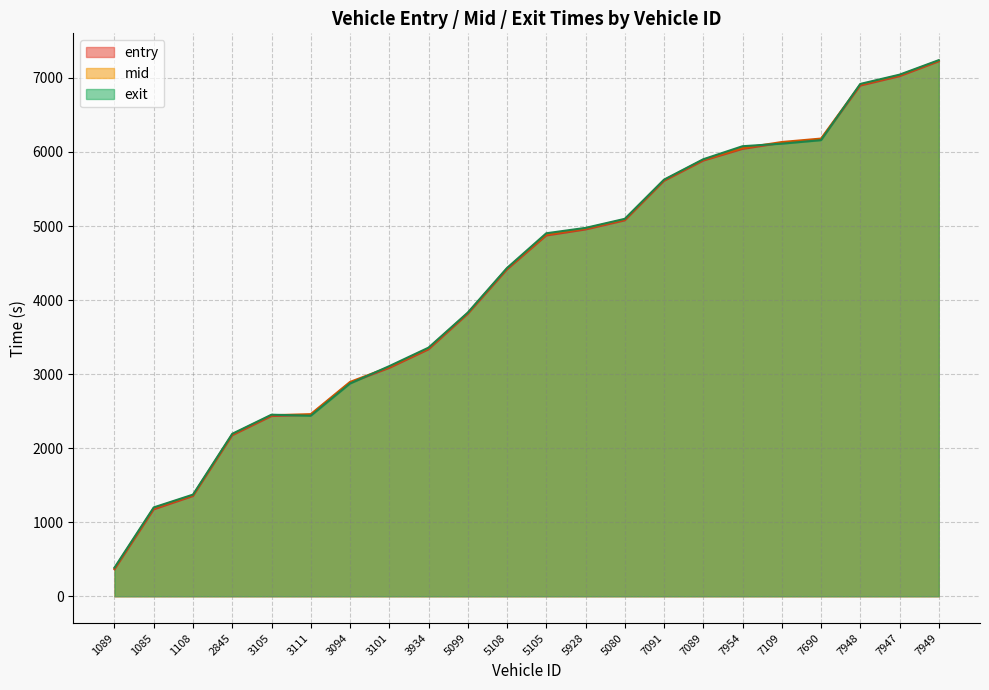

How many values in the exit series are below 4902?

11